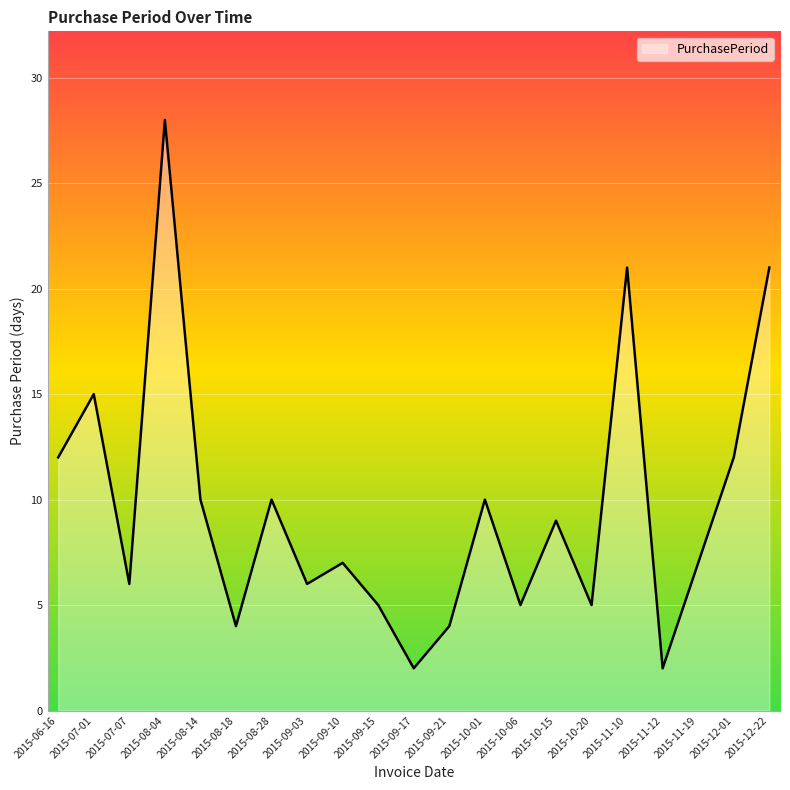

What is the difference between the maximum and minimum values?

26